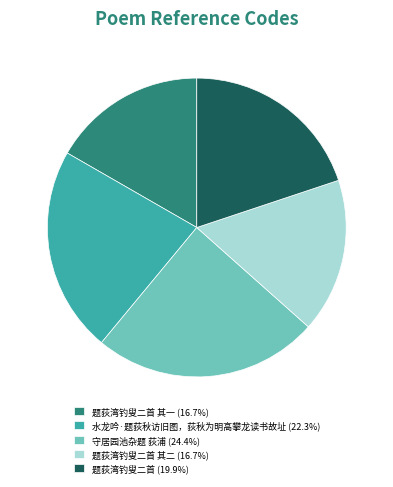

Approximately how many times larger is the value at 水龙吟·题荻秋访旧图，荻秋为明高攀龙读书故址 (22.3%) compared to 题荻湾钓叟二首 其二 (16.7%)?

1.3